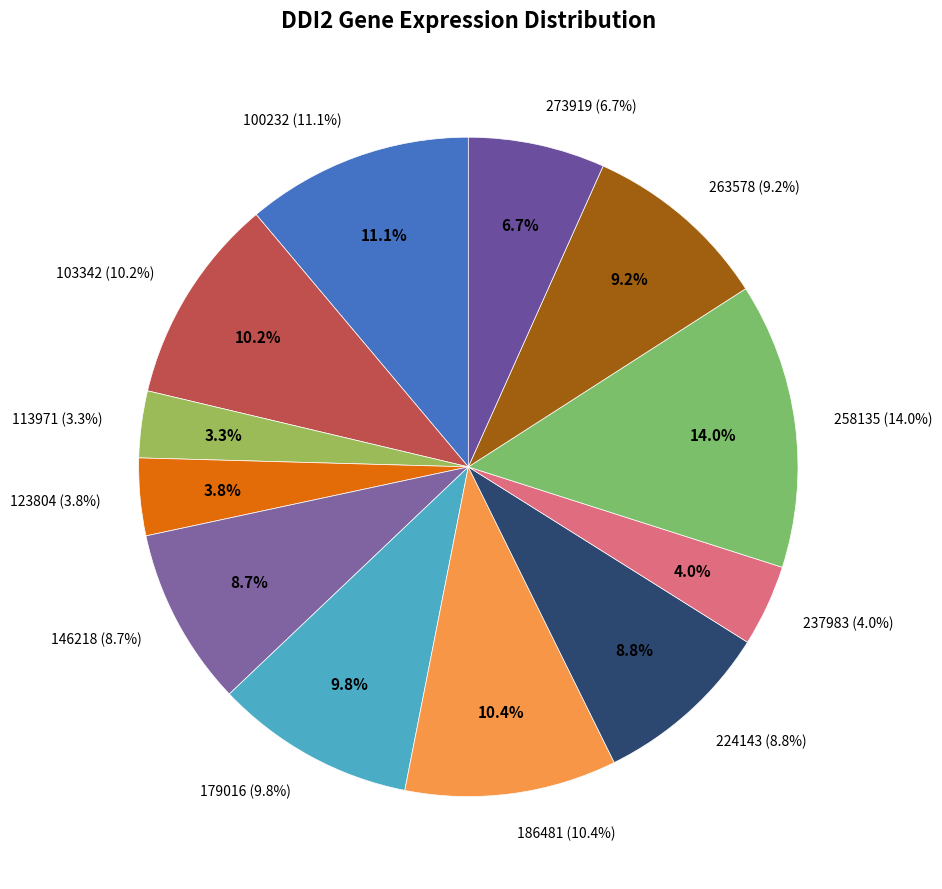

Is the sum of 224143 and 237983 greater than half?

No